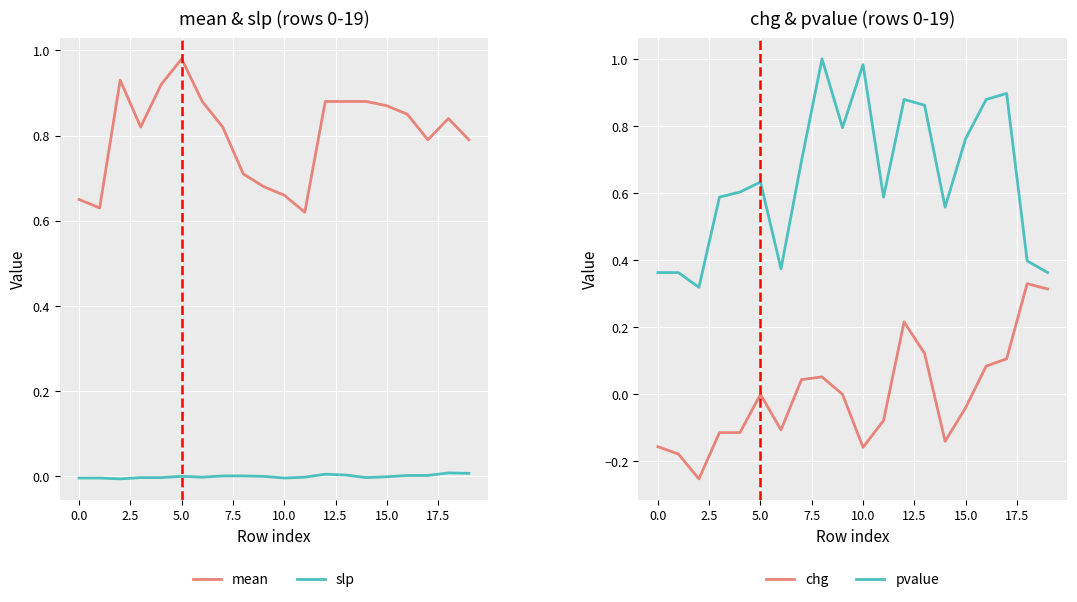

Which series has the largest range (max minus min)?

pvalue